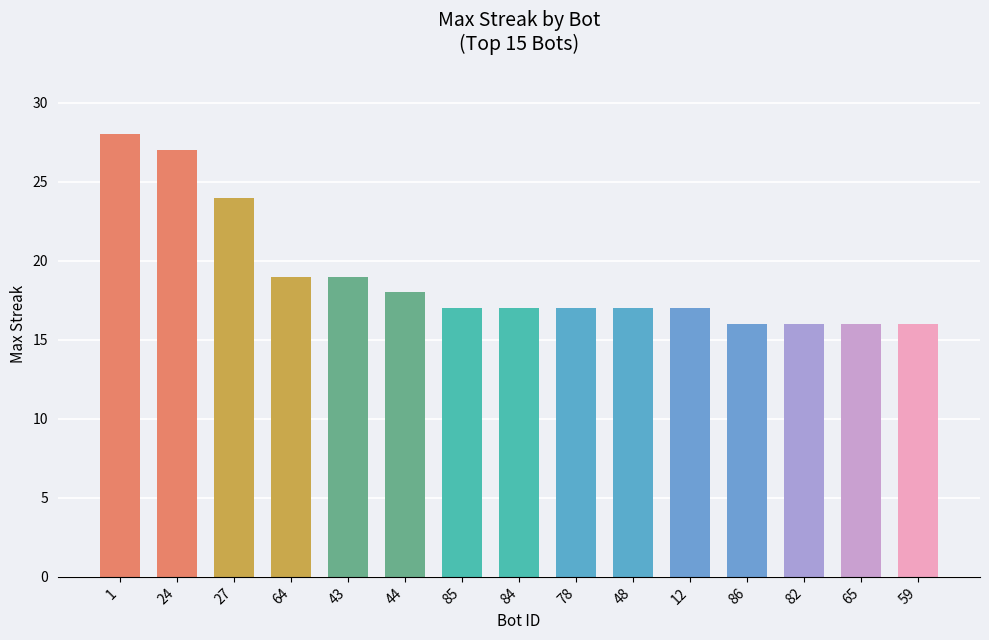

What is the value of the 6th bar from the left?

18